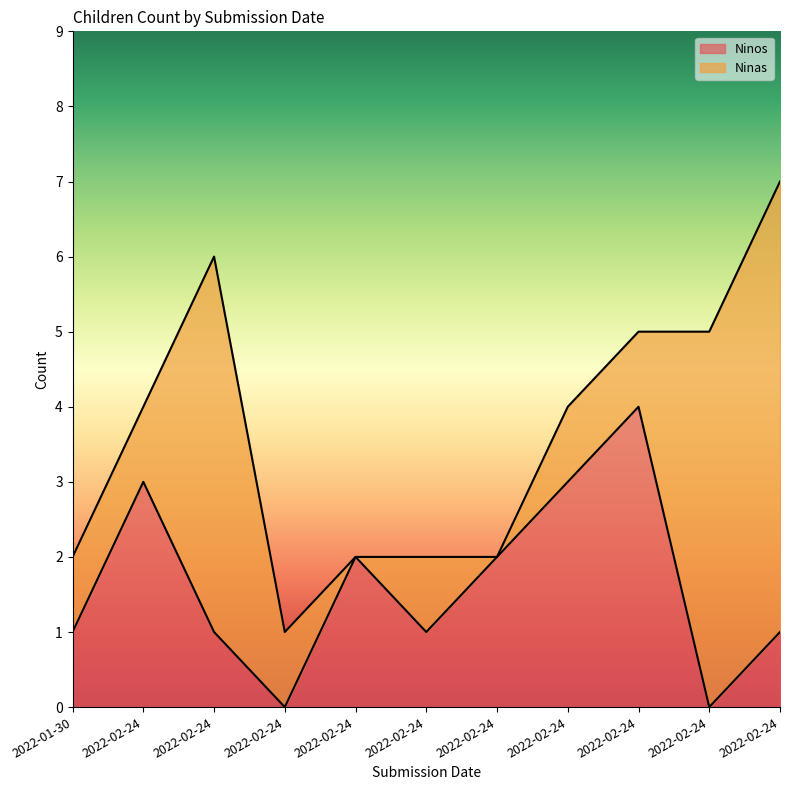

What is the ratio of the value at 2022-02-24 to the value at 2022-02-24?

3.0